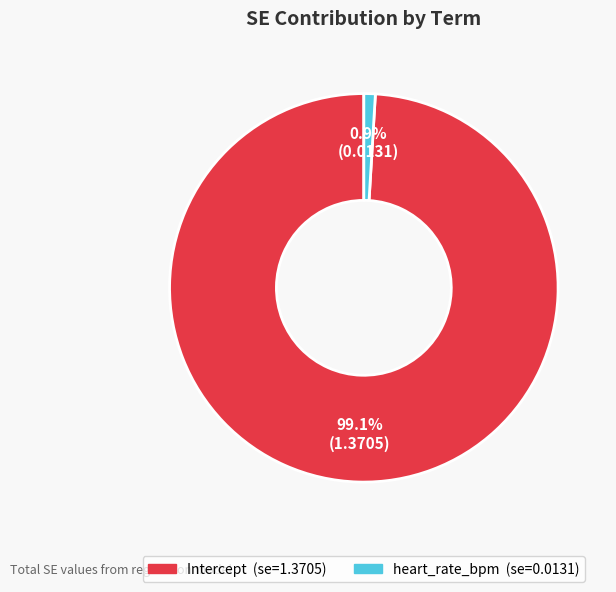

Rank the categories by value from highest to lowest.

Intercept, heart_rate_bpm